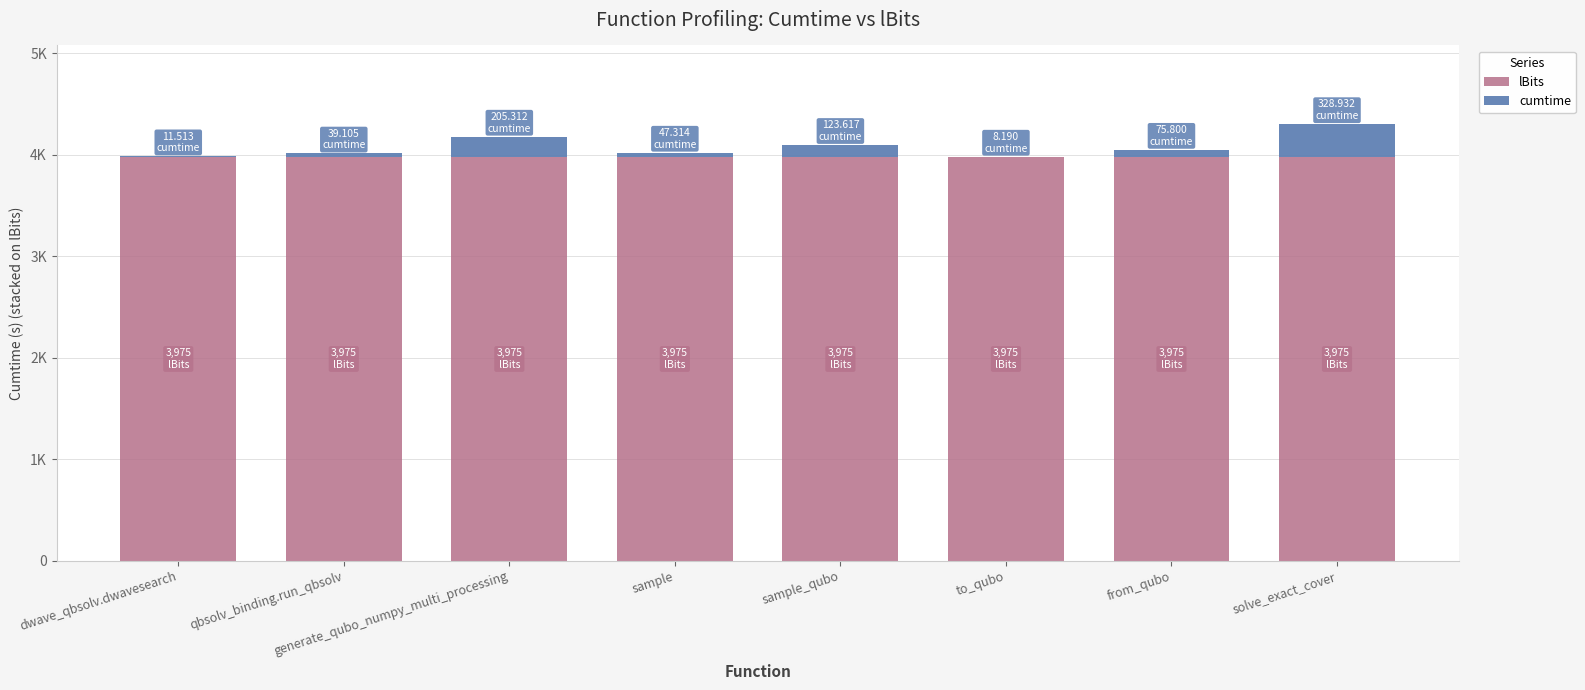

What is the label of the 6th bar from the right?

generate_qubo_numpy_multi_processing